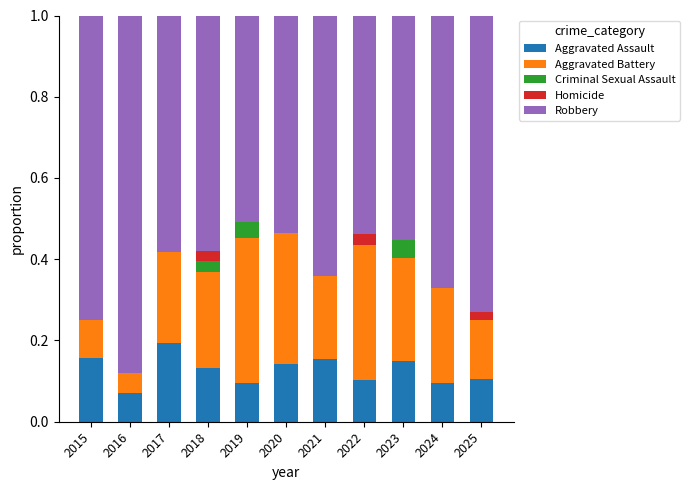

What are all the series names shown in the legend?

Aggravated Assault, Aggravated Battery, Criminal Sexual Assault, Homicide, Robbery